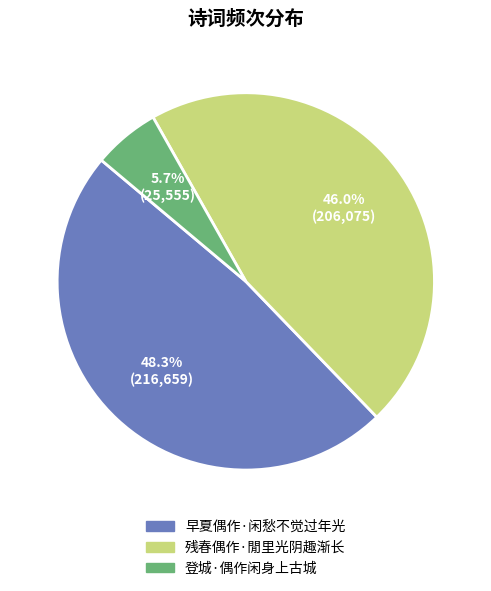

What percentage do 残春偶作·閒里光阴趣渐长 and 早夏偶作·闲愁不觉过年光 together represent?

94.3%